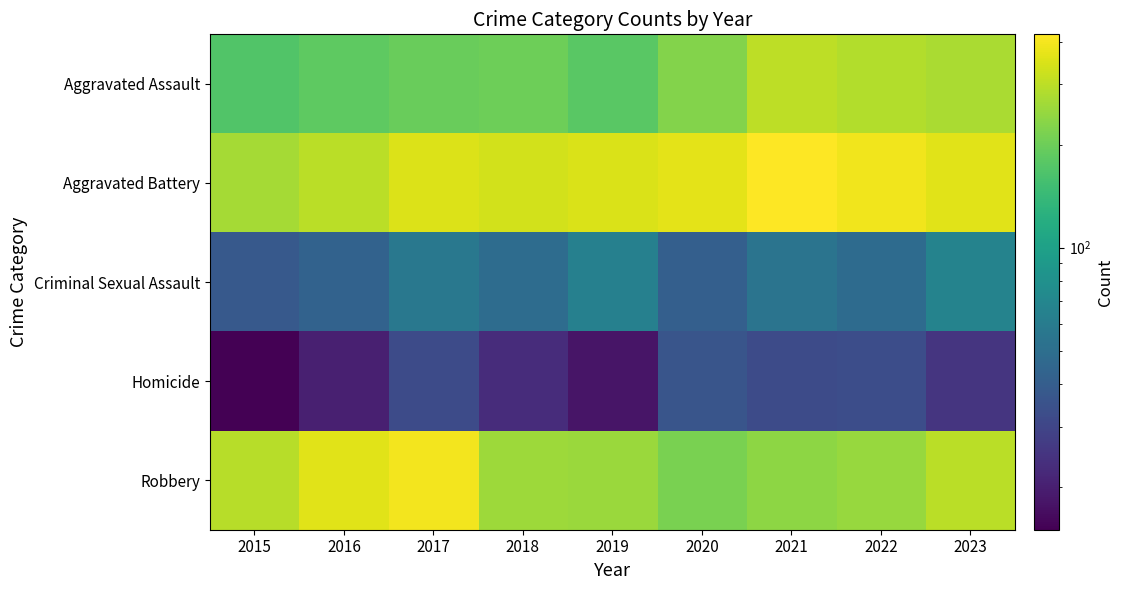

What is the total value across all series at 2021?

1047